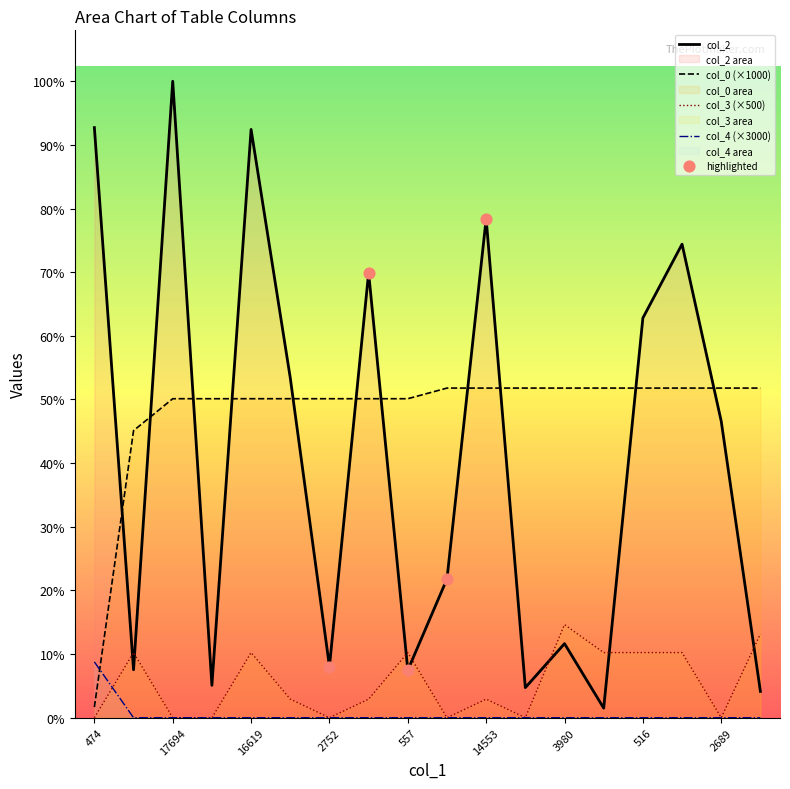

Which series reaches the minimum Y coordinate?

col_3